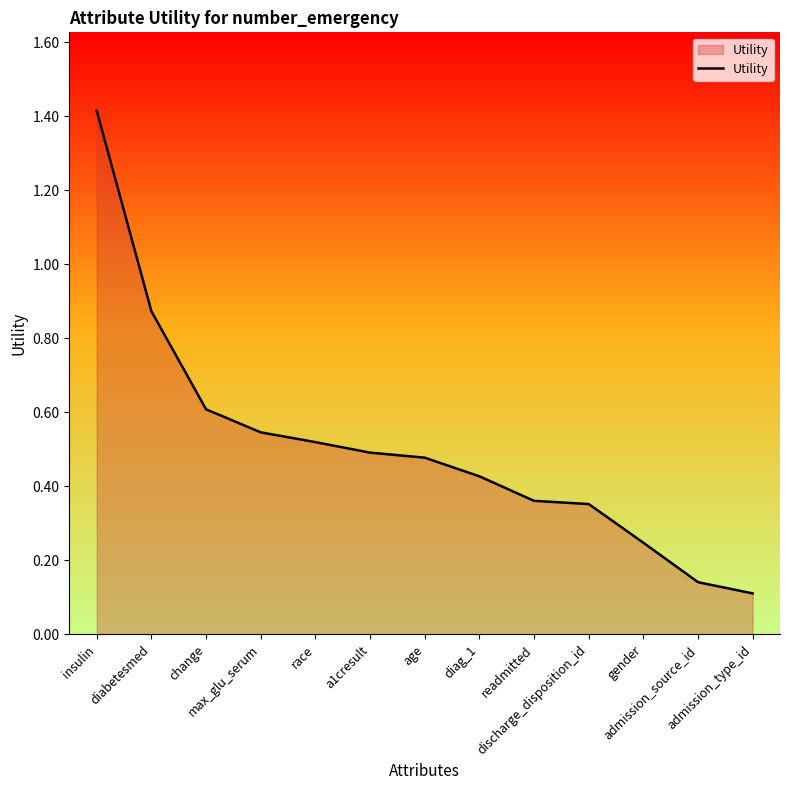

Which label corresponds to the largest value in the chart?

insulin